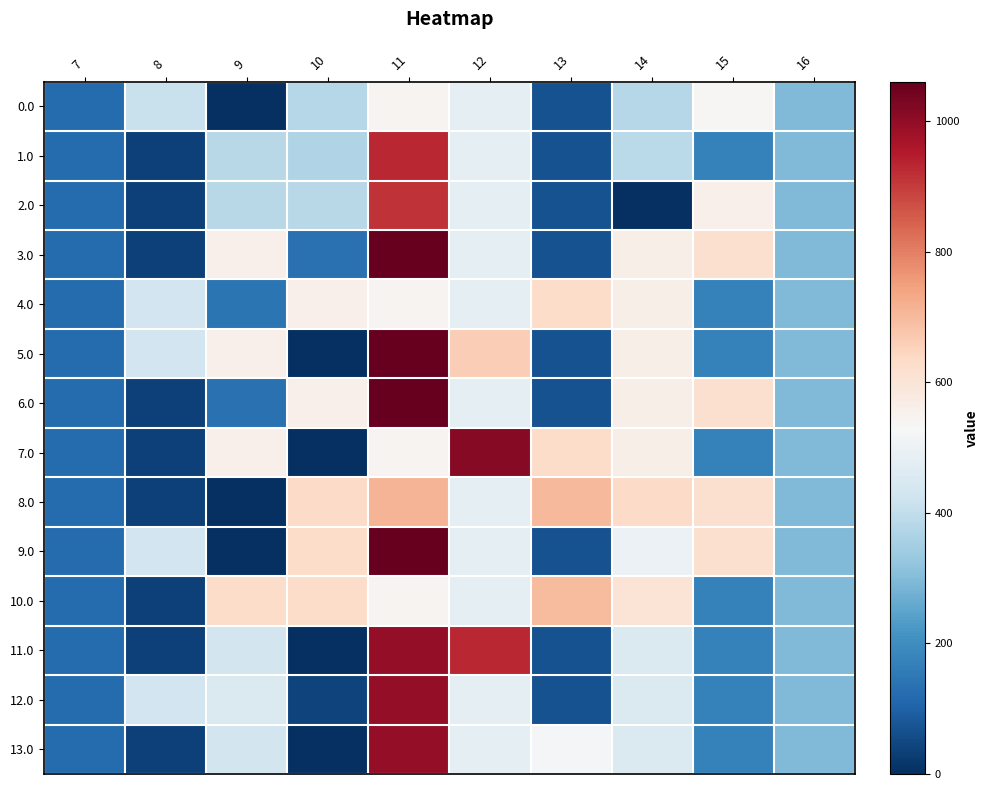

Which series has the widest spread of values?

5.0